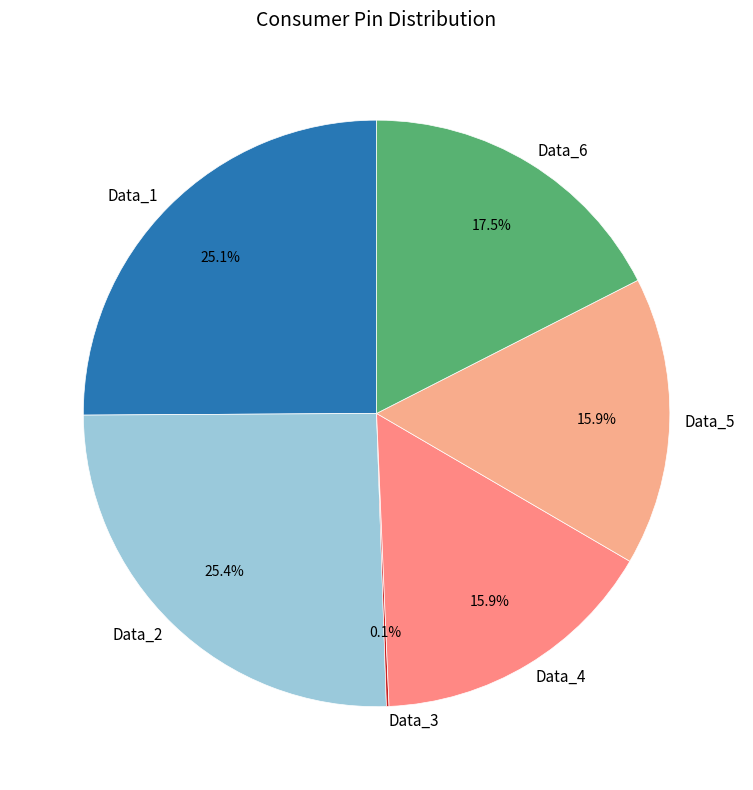

True or false: Data_4 accounts for 26% of the total.

False